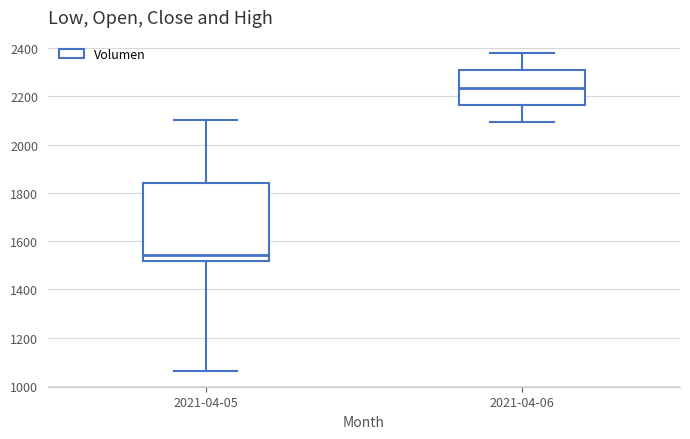

Where is the lower edge of the box for 2021-04-05 on the y-axis? The values are not printed on the chart, so give them approximately, as read against the axis.

1520